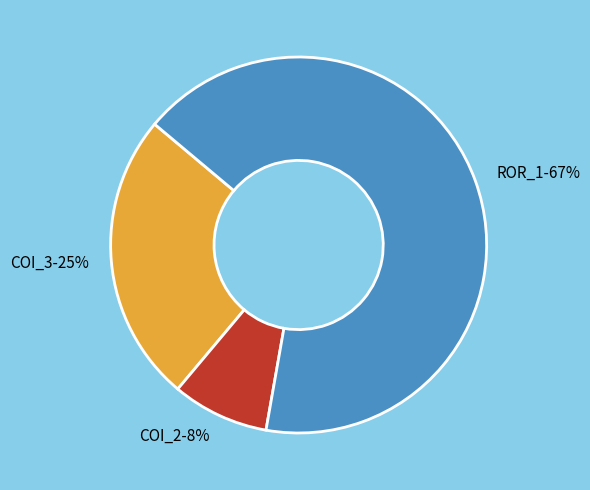

How many slices are in this pie chart?

3